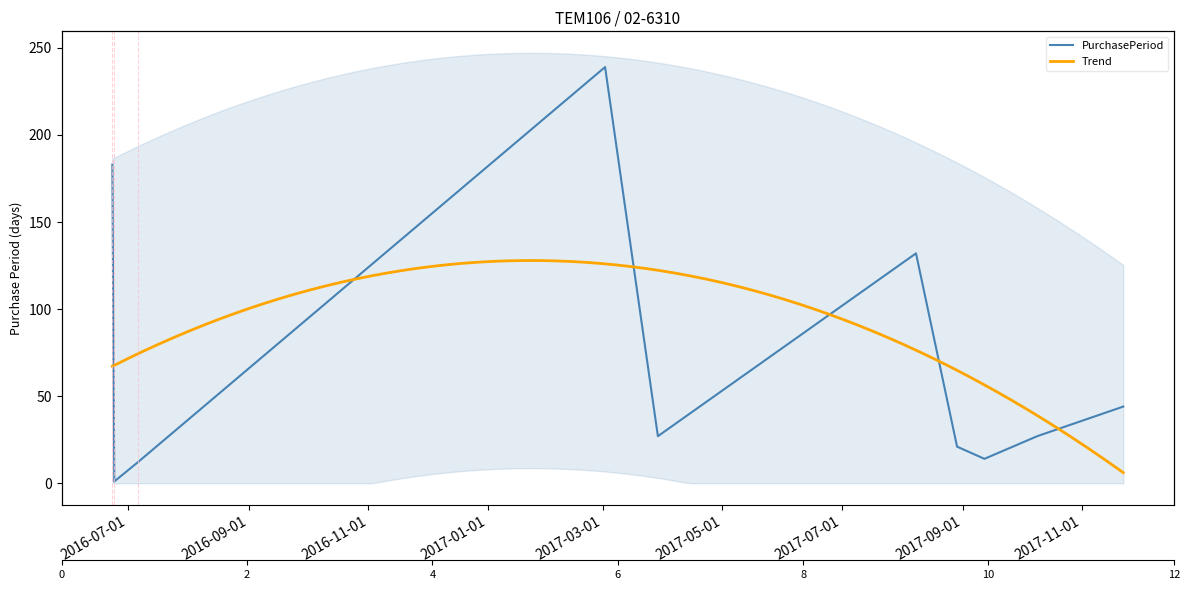

List the labels in order of value, largest first.

2017-03-02, 2016-06-23, 2017-08-08, 2017-11-22, 2017-03-29, 2017-10-09, 2017-08-29, 2017-09-12, 2016-07-06, 2016-06-24